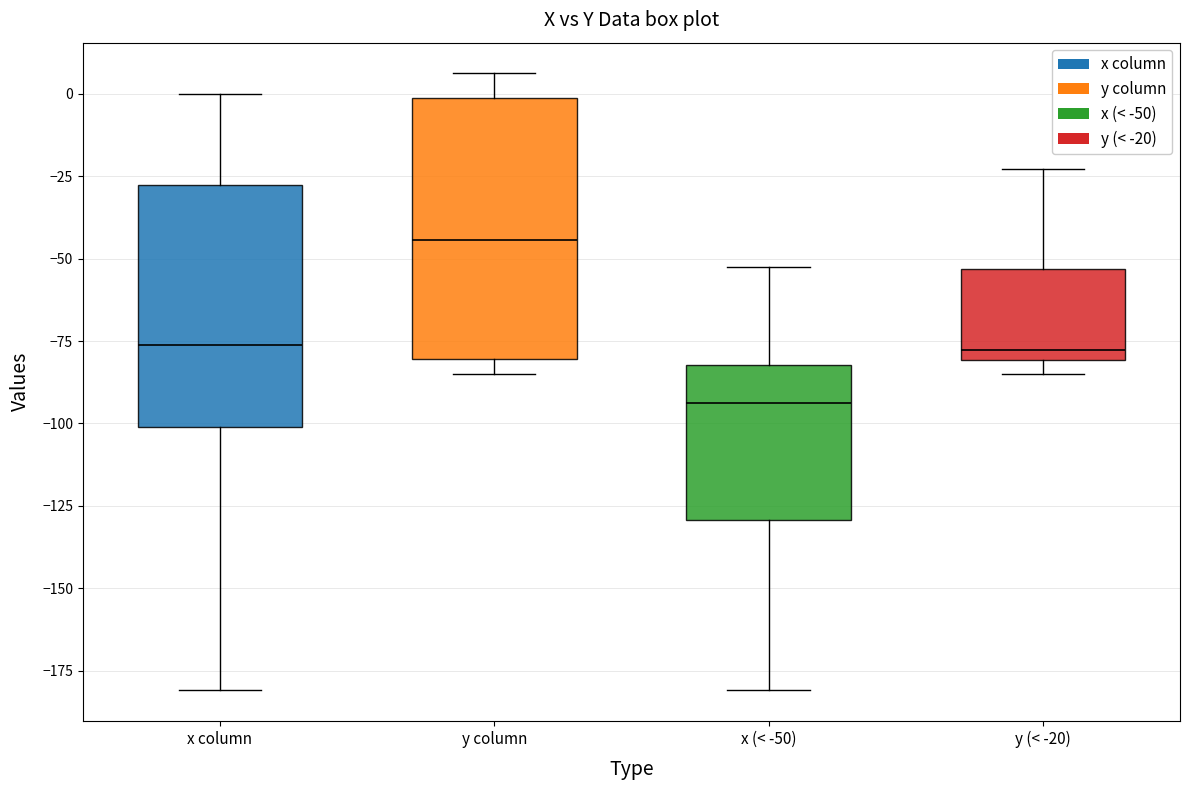

Reading left to right, read every box against the y-axis: the position of its median line, the range the box covers, and the ends of its whiskers. The values are not printed on the chart, so give them approximately, as read against the axis.

x column: median -75, box -100 to -30, whiskers -180 to 0
y column: median -45, box -80 to 0, whiskers -85 to 5
x (< -50): median -95, box -130 to -80, whiskers -180 to -50
y (< -20): median -80 (just above the box's lower edge), box -80 to -55, whiskers -85 to -25